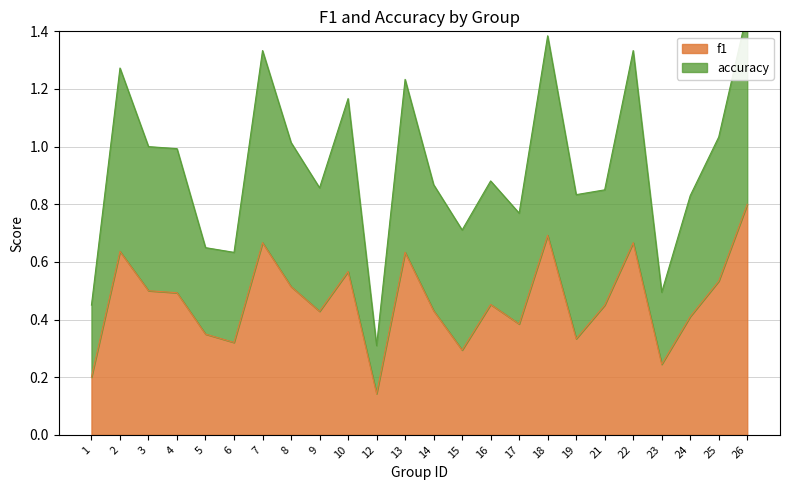

What is the difference between the second highest and second lowest values in the f1 series?

0.5